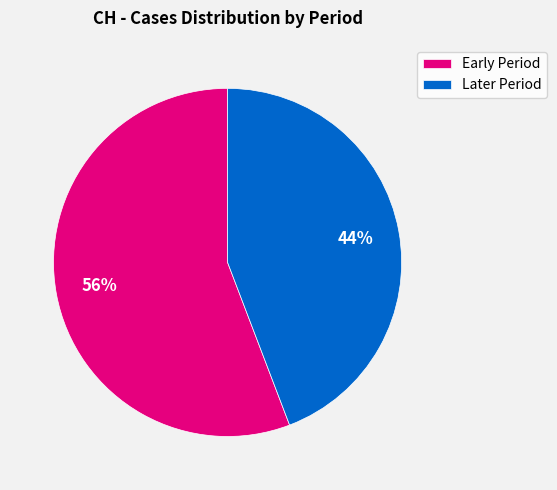

Which slice is the largest?

Early Period